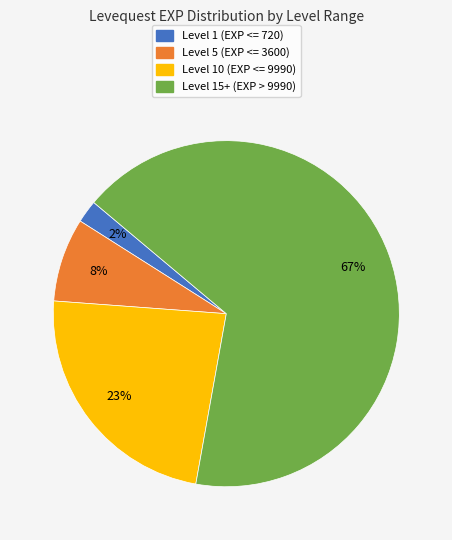

To the nearest percent, what is the average slice percentage?

25%